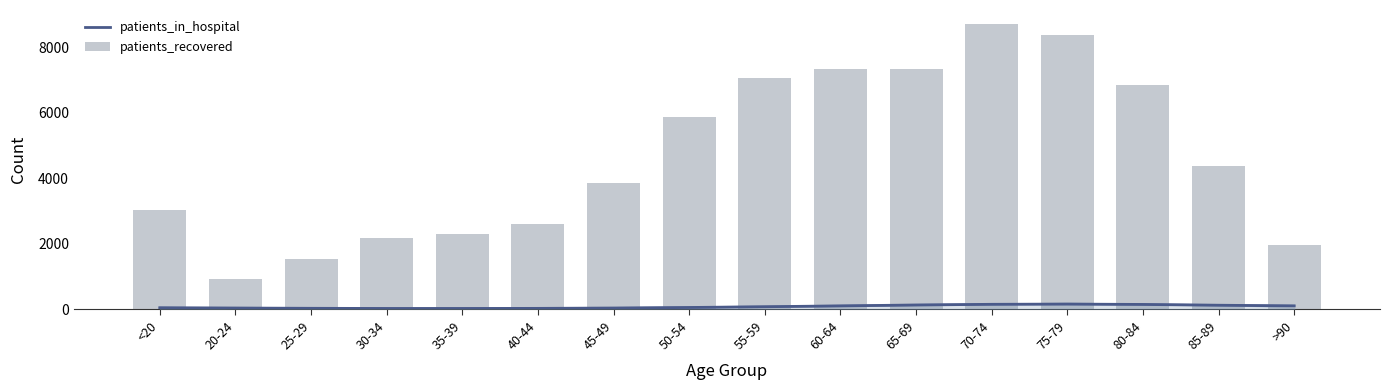

What is the approximate value of patients_recovered at 25-29, to the nearest 100?

1500